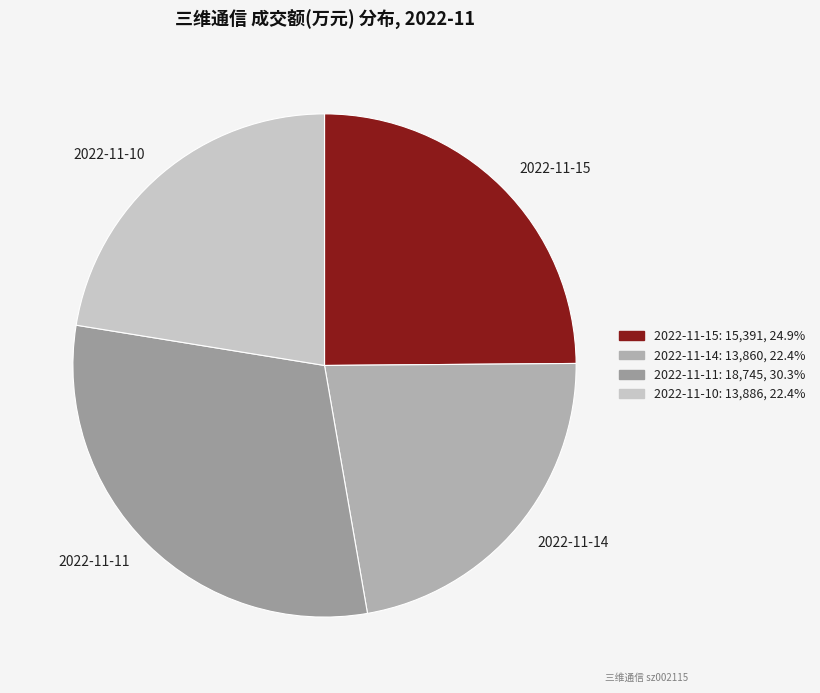

Does any single category account for the majority?

No